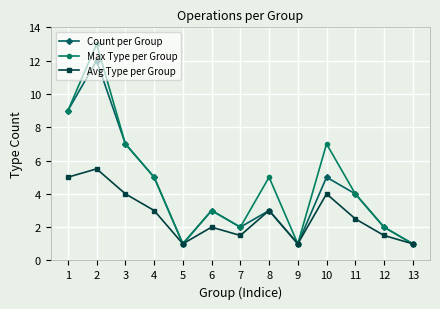

At which label does Avg Type per Group reach its peak?

2